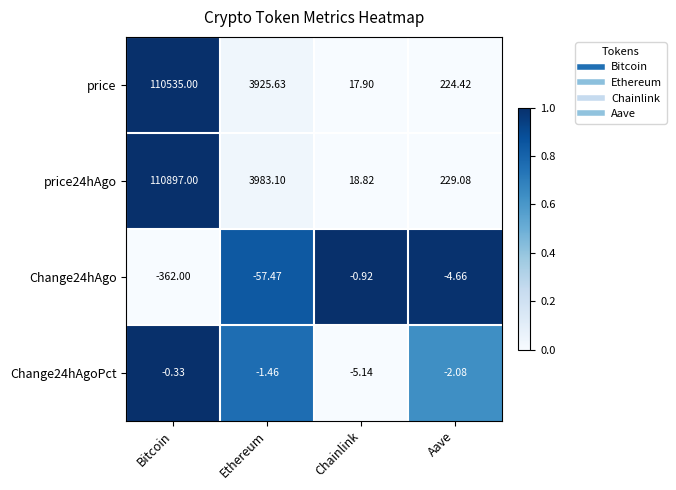

Which series has the largest range (max minus min)?

price24hAgo